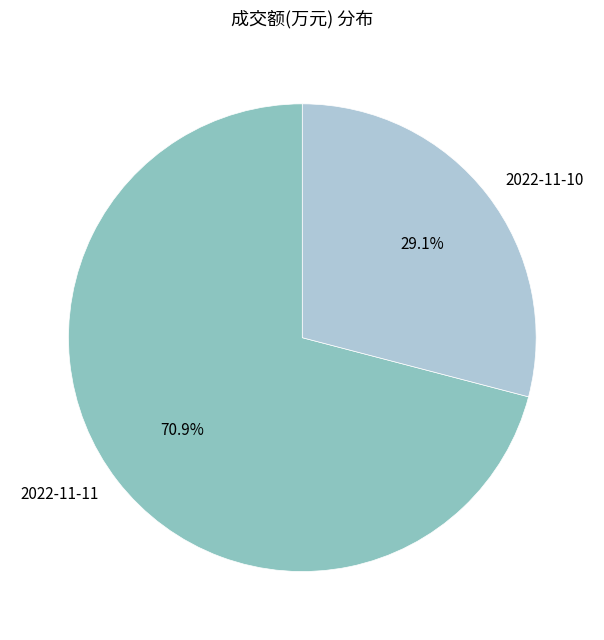

Is it true that 2022-11-11 is 58% of the pie?

False